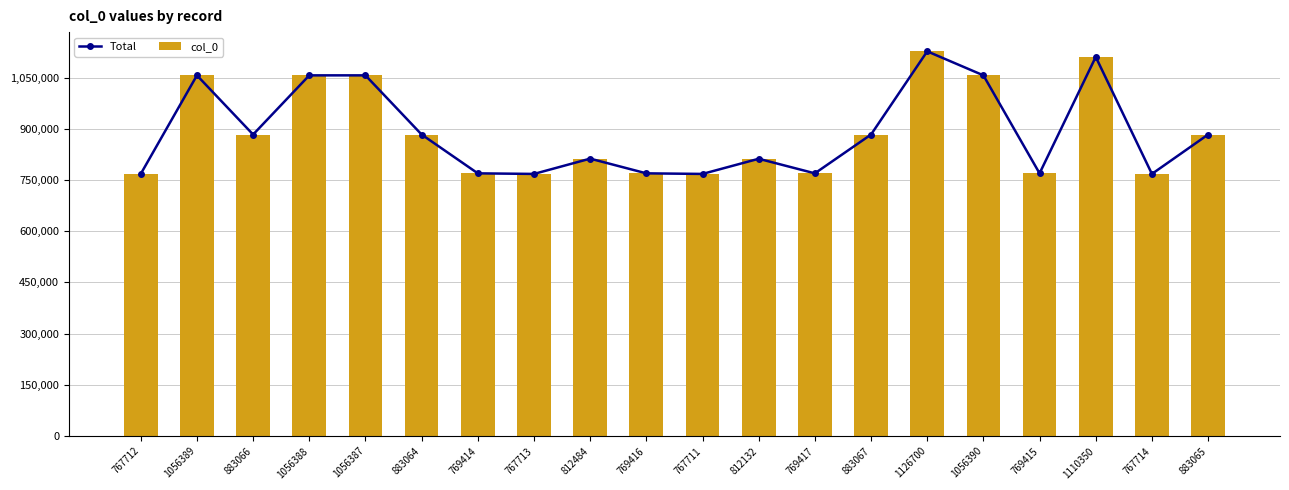

Which has a higher value, 883064 or 769416?

883064